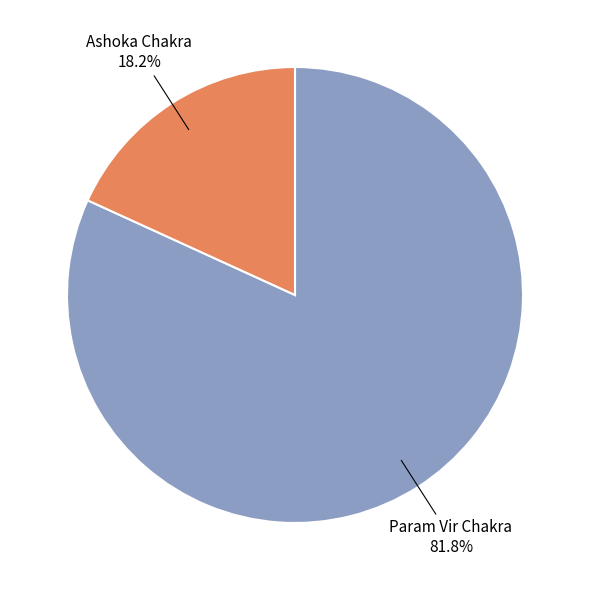

To the nearest percent, what is the difference between the Ashoka Chakra and Param Vir Chakra slice percentages?

64%